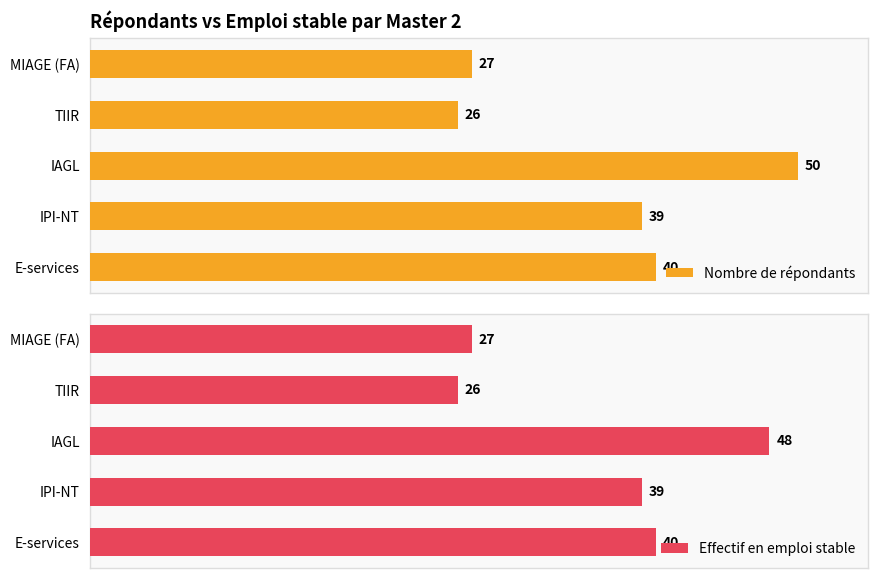

How many values in the Effectif en emploi stable series are below 39?

2